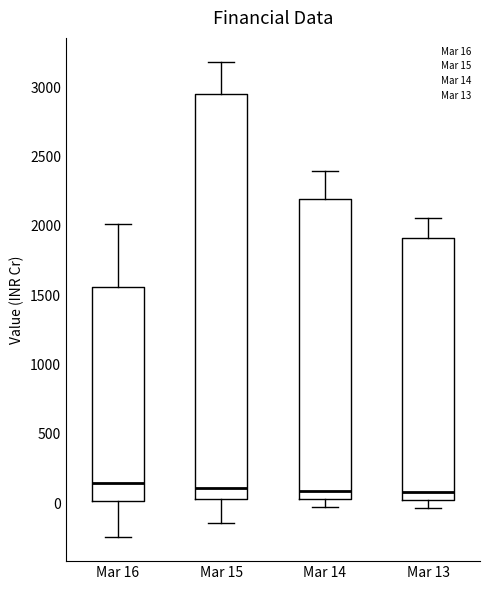

Reading left to right, read every box against the y-axis: the position of its median line, the range the box covers, and the ends of its whiskers. The values are not printed on the chart, so give them approximately, as read against the axis.

Mar 16: median 150, box 0 to 1550, whiskers -250 to 2000
Mar 15: median 100, box 50 to 2950, whiskers -150 to 3200
Mar 14: median 100, box 50 to 2200, whiskers -50 to 2400
Mar 13: median 100, box 0 to 1900, whiskers -50 to 2050